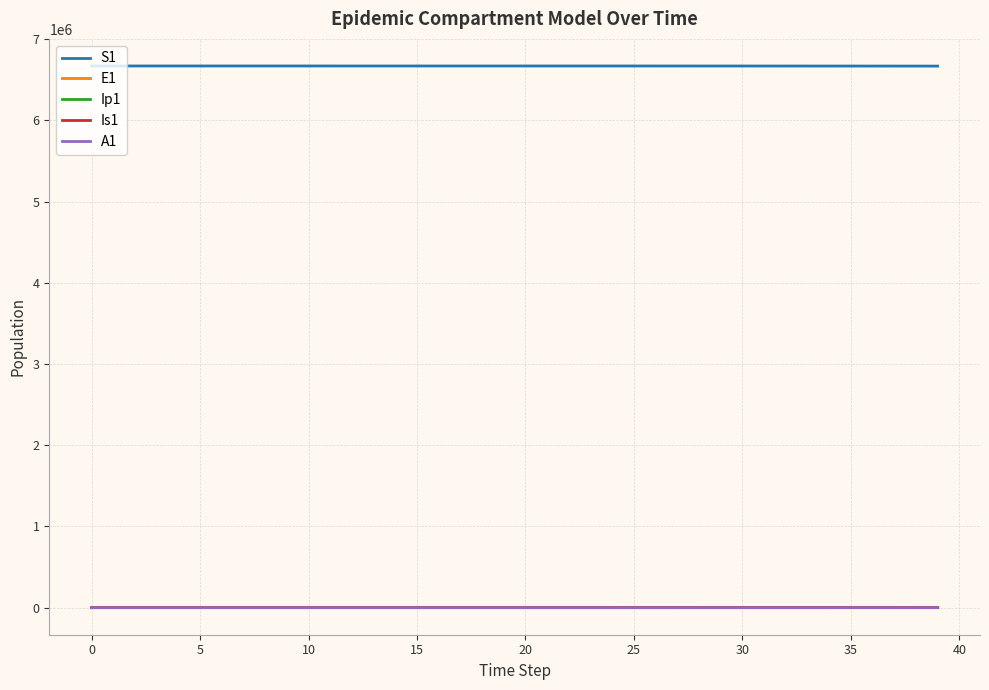

What is the maximum value shown in the chart?

6671082.0